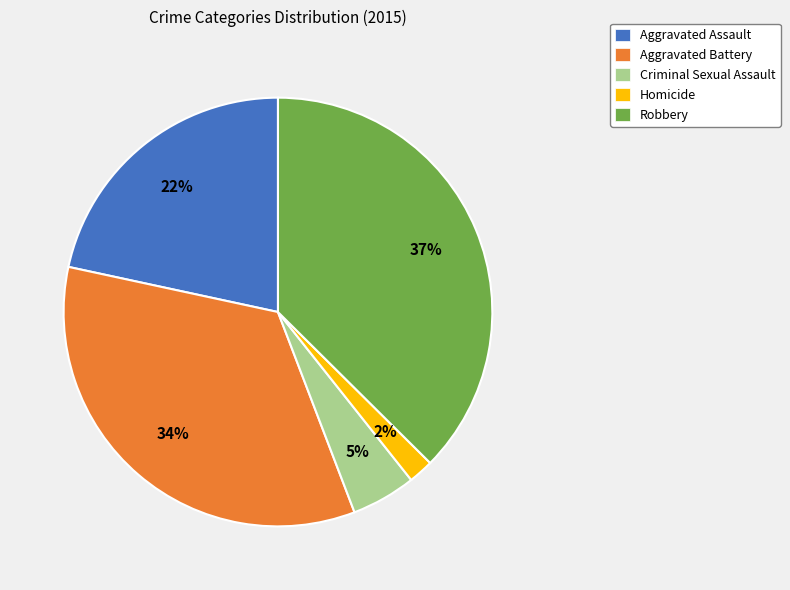

To the nearest percent, what is the combined percentage of Robbery and Criminal Sexual Assault?

42%